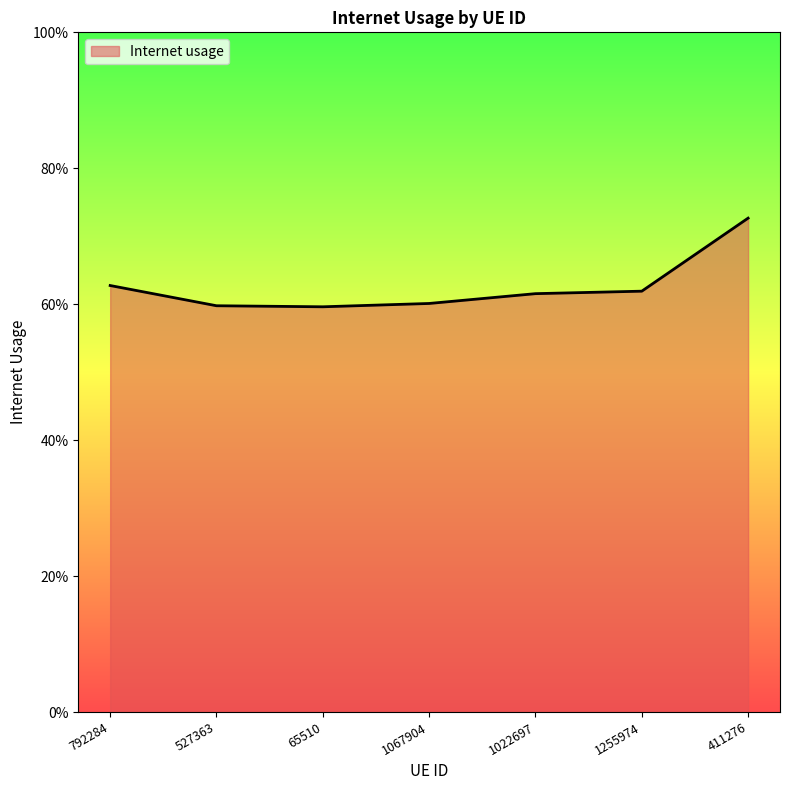

True or false: the data shows 0.4 at 792284.

False